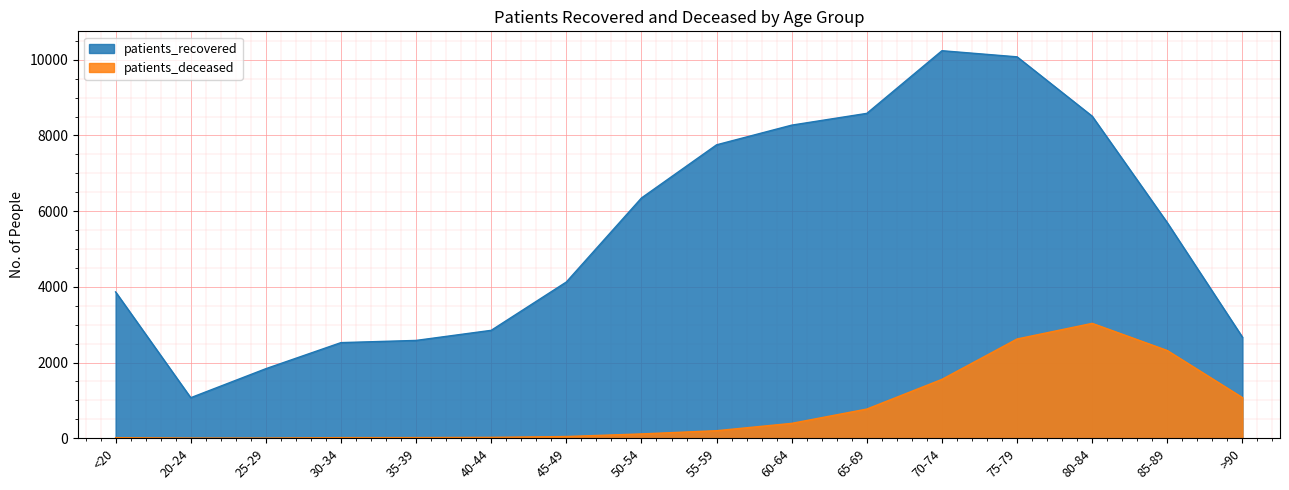

At which category is the sum across all series the highest?

75-79